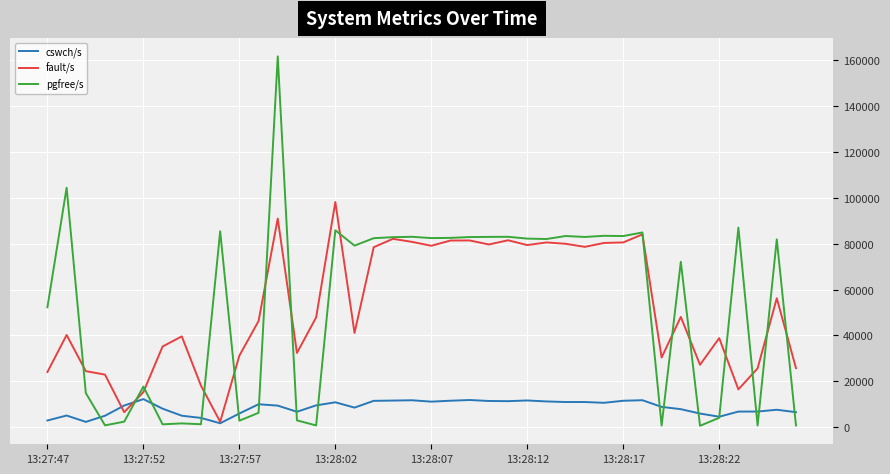

In pgfree/s, how many points are higher than both neighbors (excluding endpoints)?

14